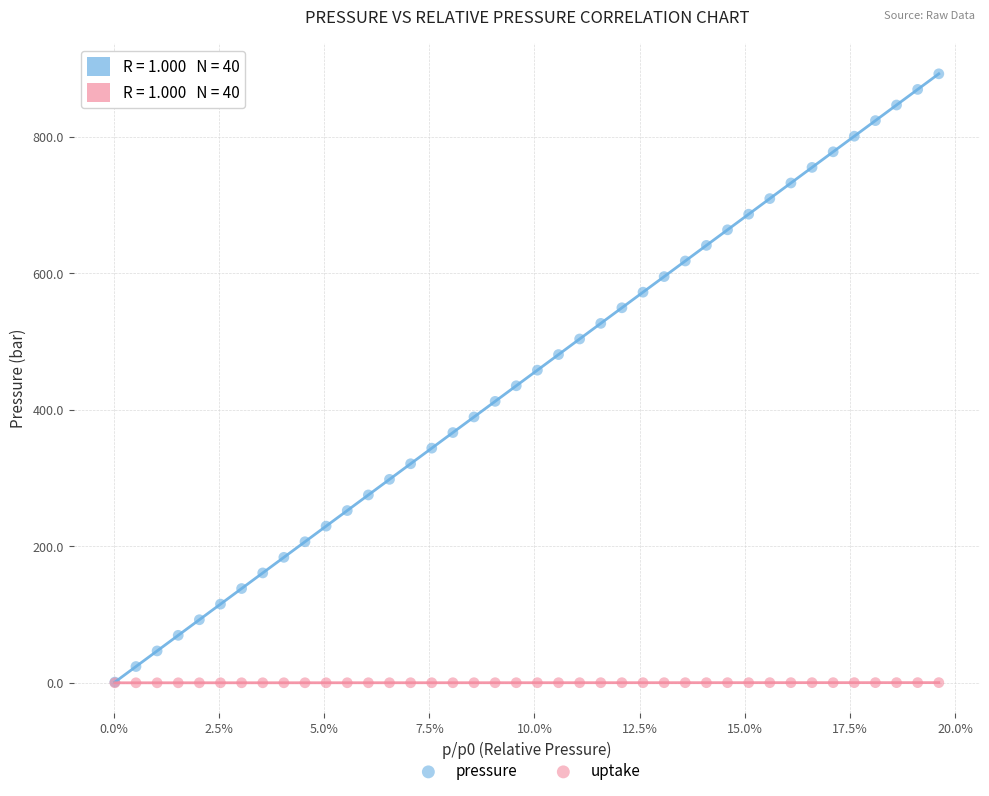

What are all the series names shown in the legend?

pressure, uptake